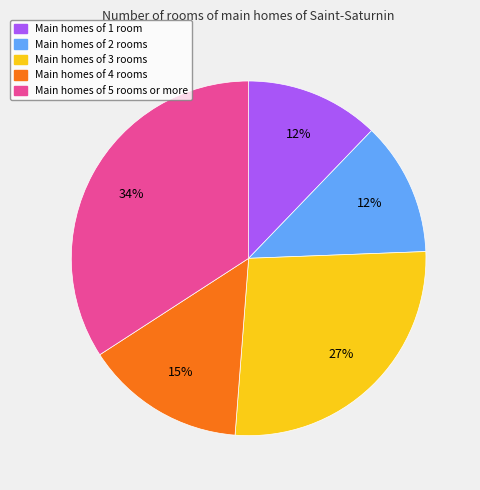

Is there a majority slice in this chart?

No